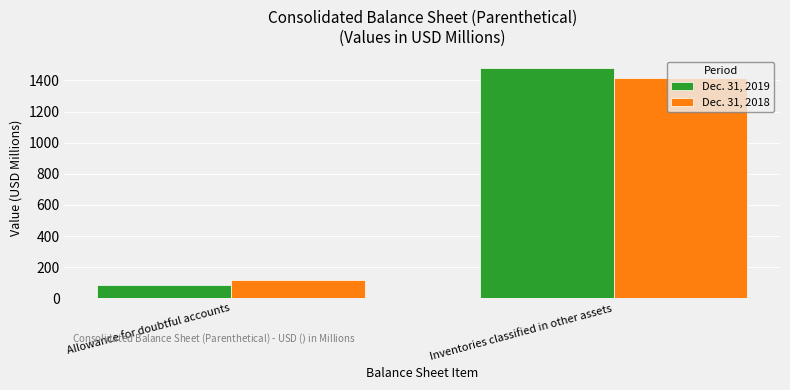

Which series changed the most between Allowance for doubtful accounts and Inventories classified in other assets?

Dec. 31, 2019